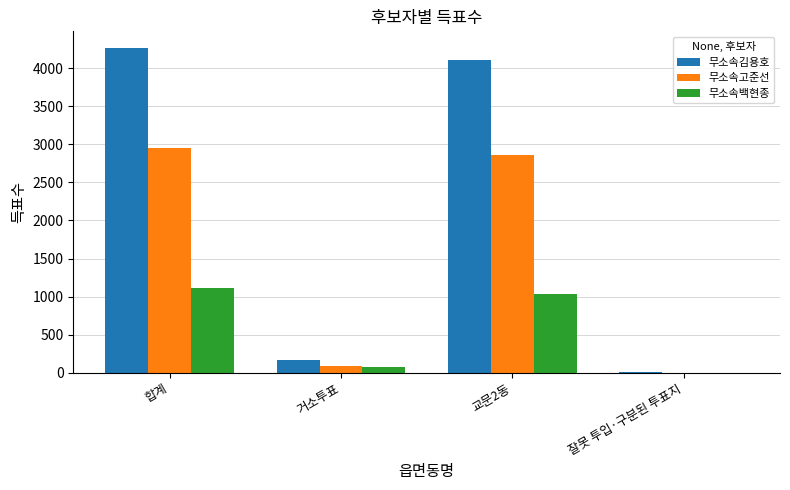

Which series has the largest total across all categories?

무소속김용호